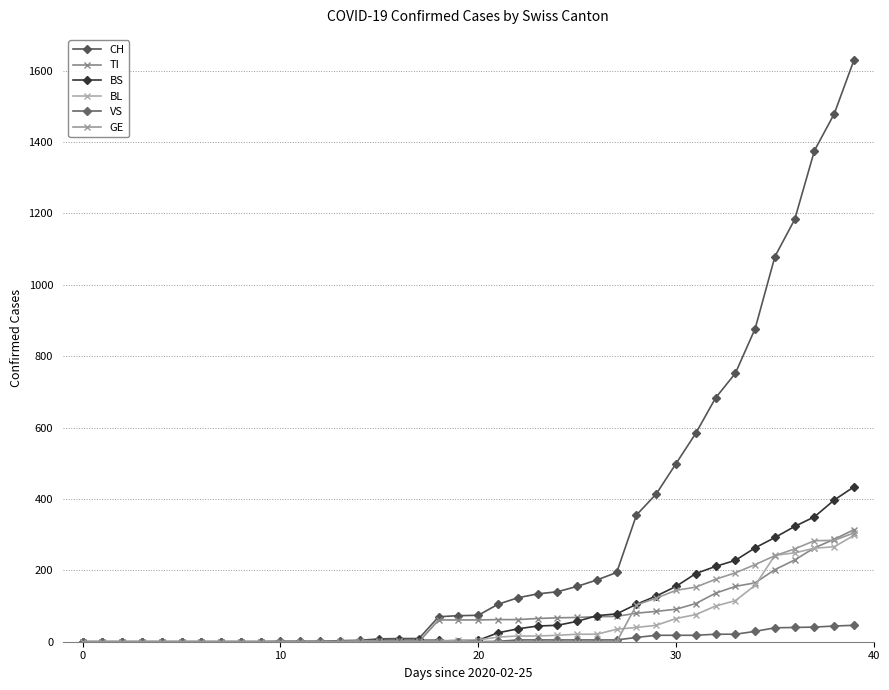

Count the number of categories in the chart.

40